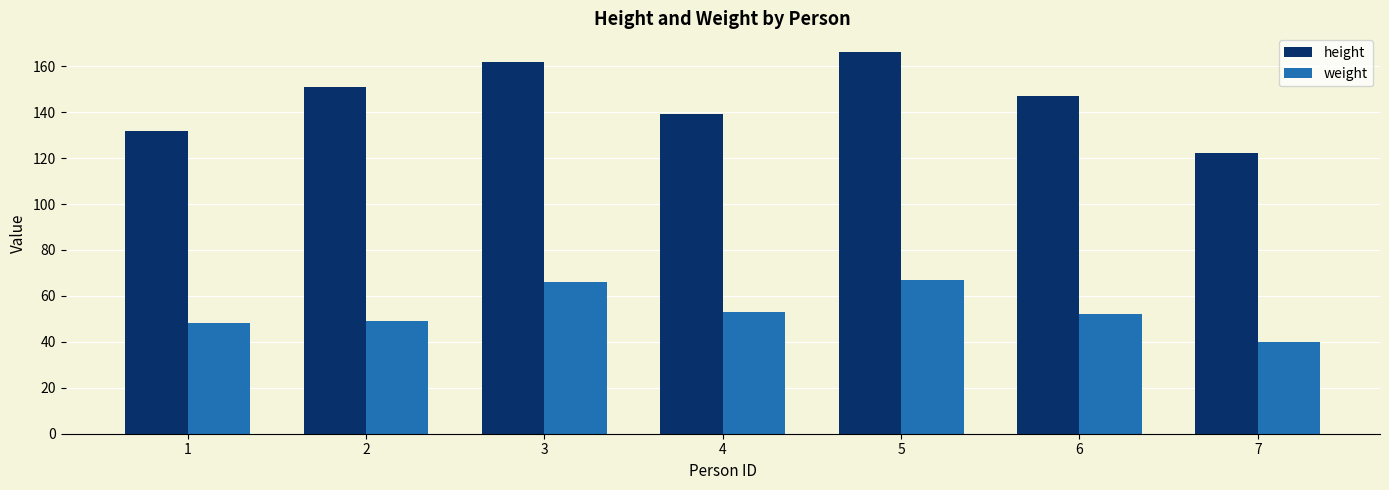

List the labels in order of height value, smallest first.

7, 1, 4, 6, 2, 3, 5